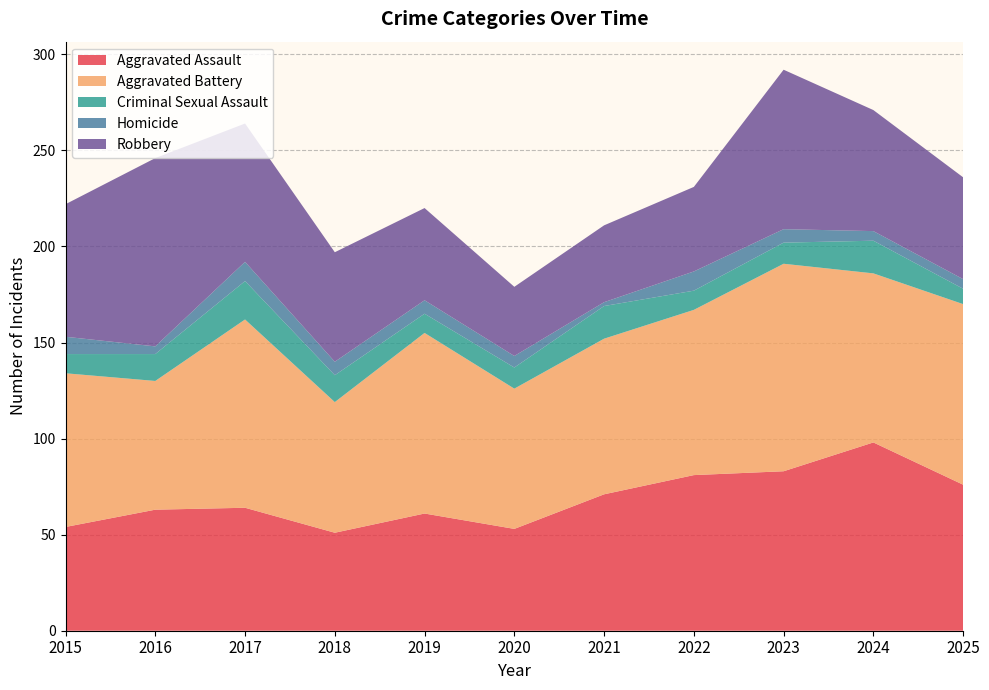

Reading right to left, transcribe all the data shown in this chart.

Aggravated Assault: 2025=76	2024=98	2023=83	2022=81	2021=71	2020=53	2019=61	2018=51	2017=64	2016=63	2015=54
Aggravated Battery: 2025=94	2024=88	2023=108	2022=86	2021=81	2020=73	2019=94	2018=68	2017=98	2016=67	2015=80
Criminal Sexual Assault: 2025=8	2024=17	2023=11	2022=10	2021=17	2020=11	2019=10	2018=14	2017=20	2016=14	2015=10
Homicide: 2025=5	2024=5	2023=7	2022=10	2021=2	2020=6	2019=7	2018=7	2017=10	2016=4	2015=9
Robbery: 2025=53	2024=63	2023=83	2022=44	2021=40	2020=36	2019=48	2018=57	2017=72	2016=98	2015=69